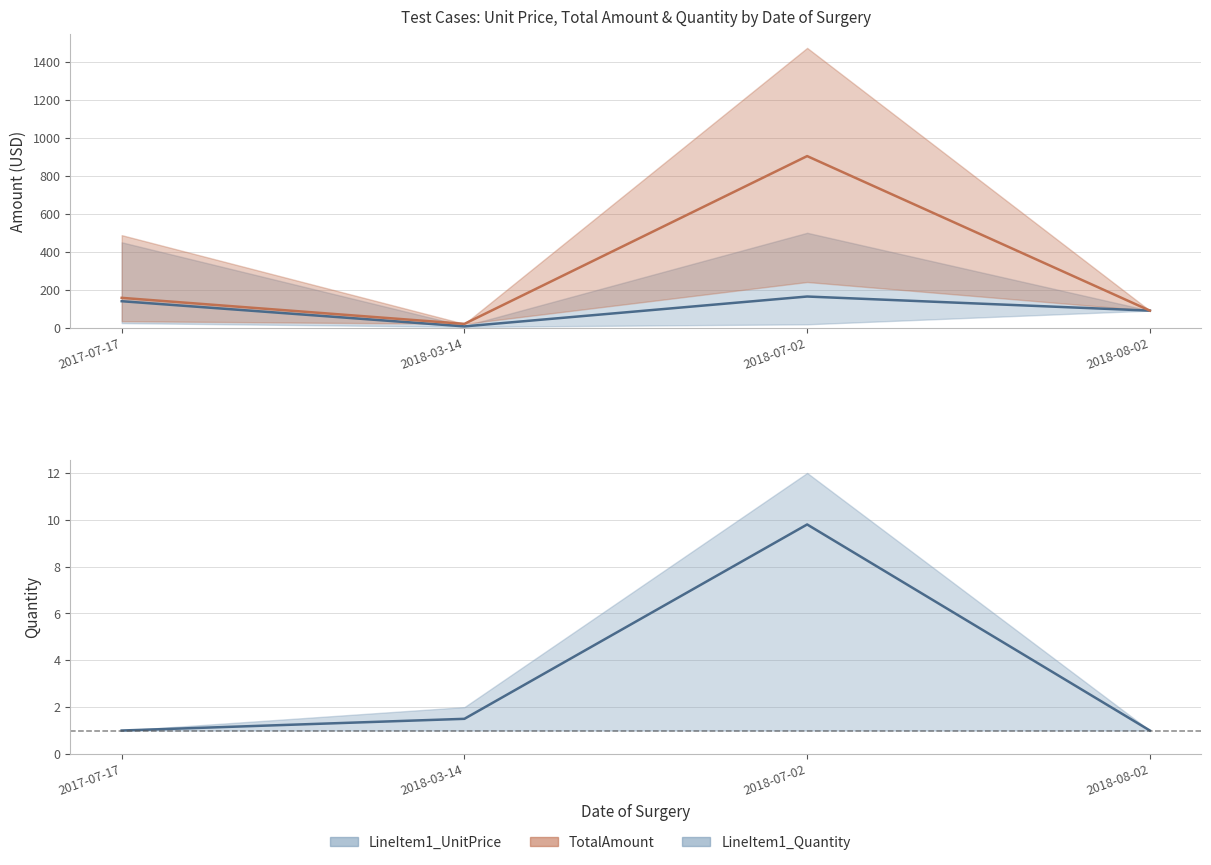

Does the chart display data point markers on the line(s)?

No